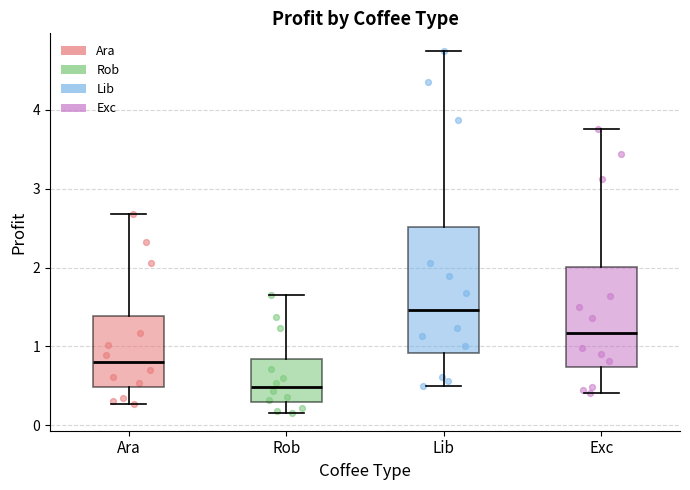

Which box is the tallest, from its lower edge to its upper edge?

Lib